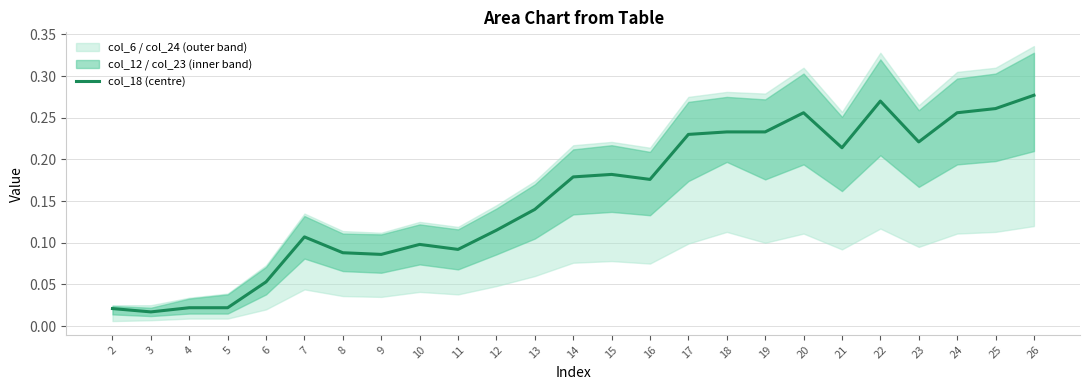

List the labels in order of value, largest first.

26, 22, 25, 20, 24, 18, 19, 17, 23, 21, 15, 14, 16, 13, 12, 7, 10, 11, 8, 9, 6, 4, 5, 2, 3